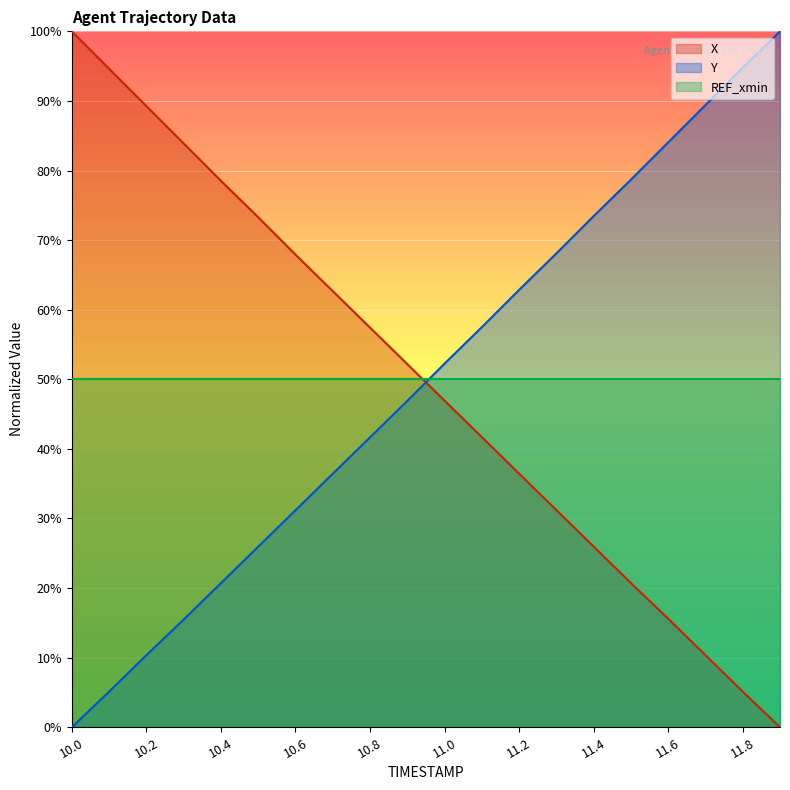

The value of X at 11.1 is 41.7. True or false?

True